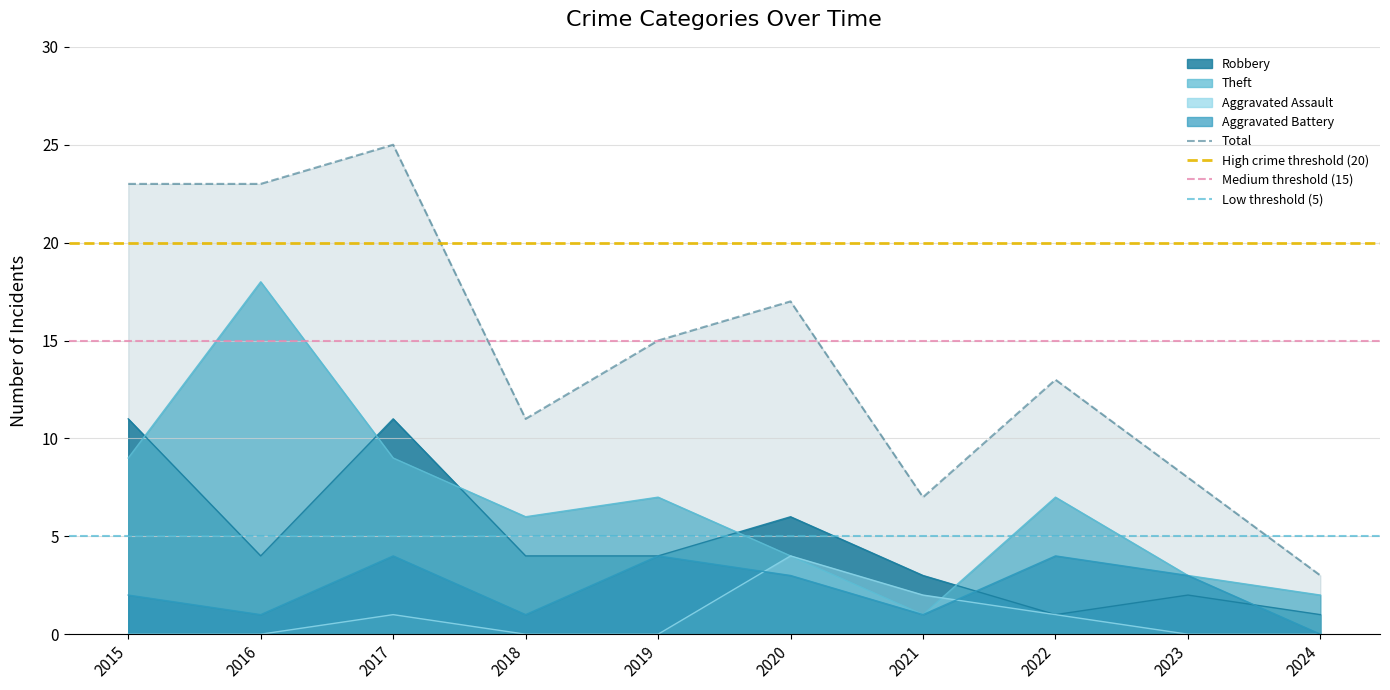

True or false: Aggravated Battery and Total intersect in this chart.

False